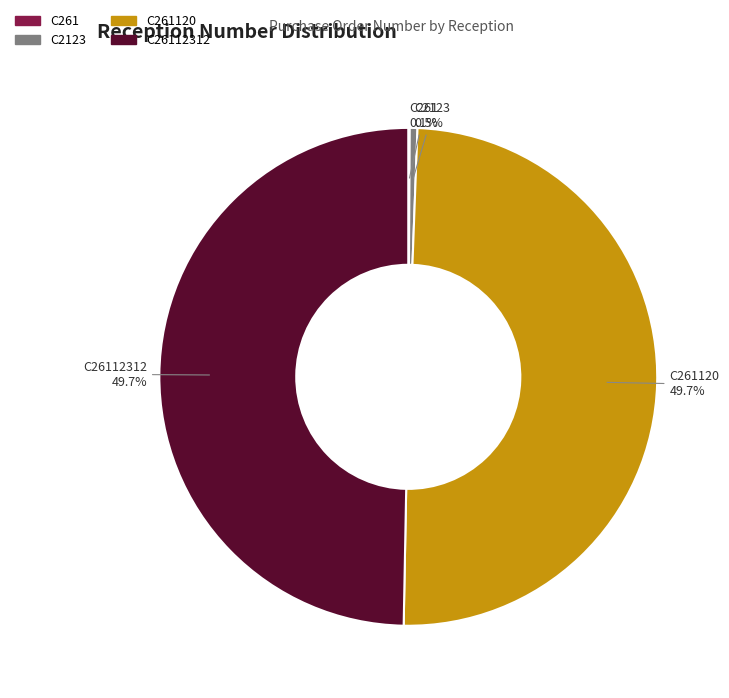

Is there any slice that represents more than half of the pie?

No